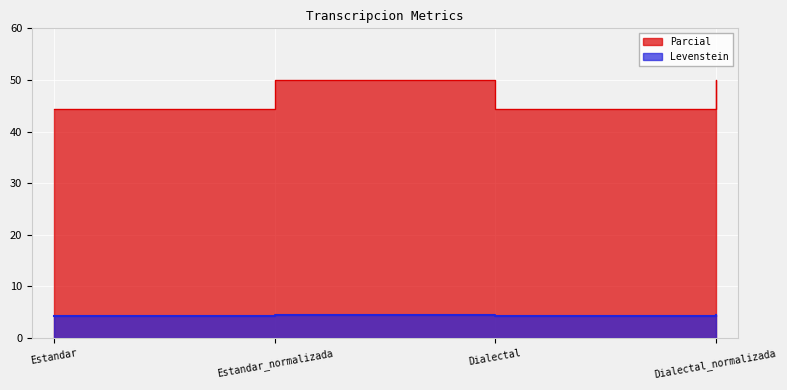

Is it true that Parcial equals 4.5 at Dialectal_normalizada?

True